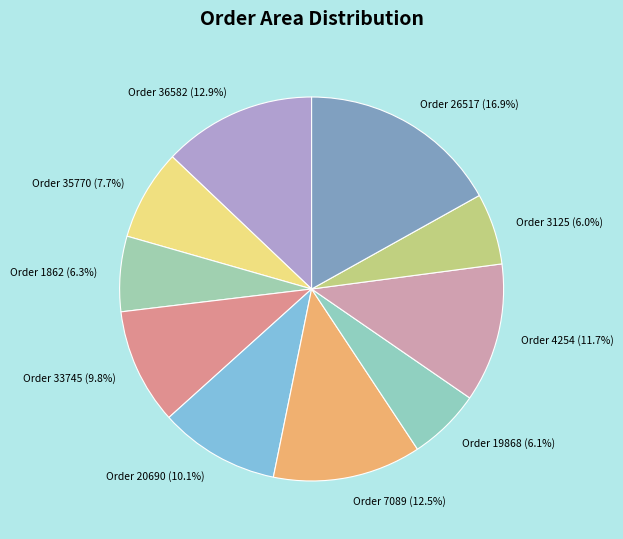

Does Order 4254 (11.7%) represent more than half of the total?

No